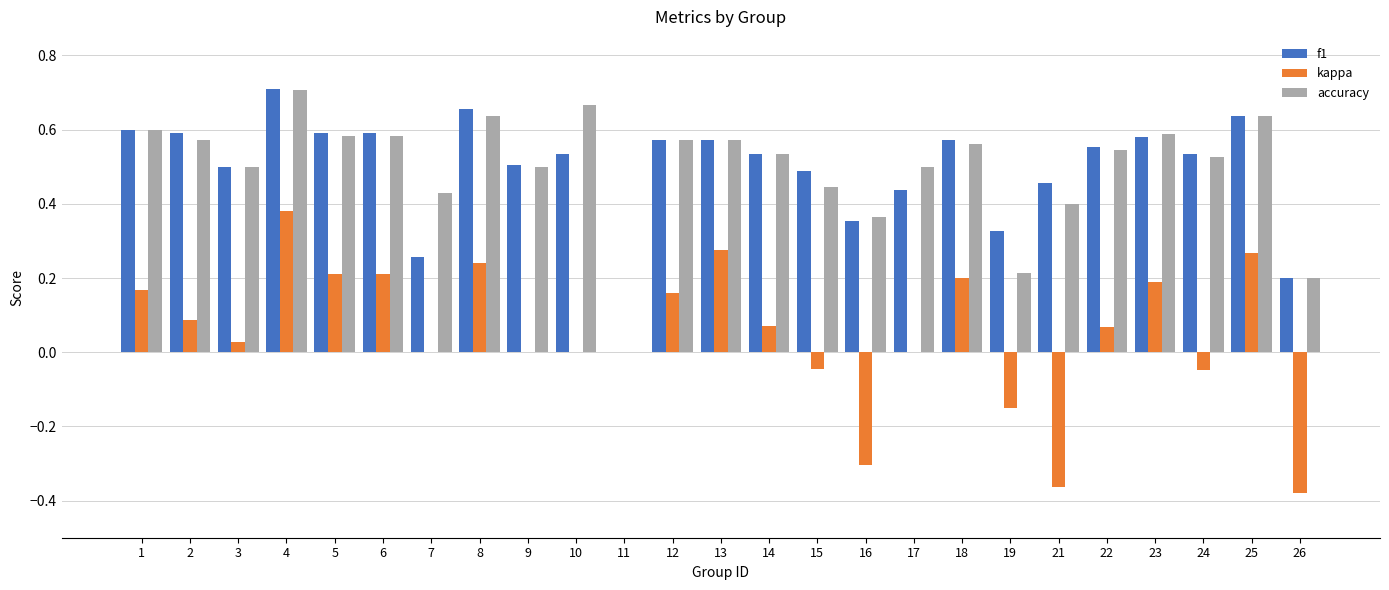

Which label corresponds to the largest value in the chart?

4